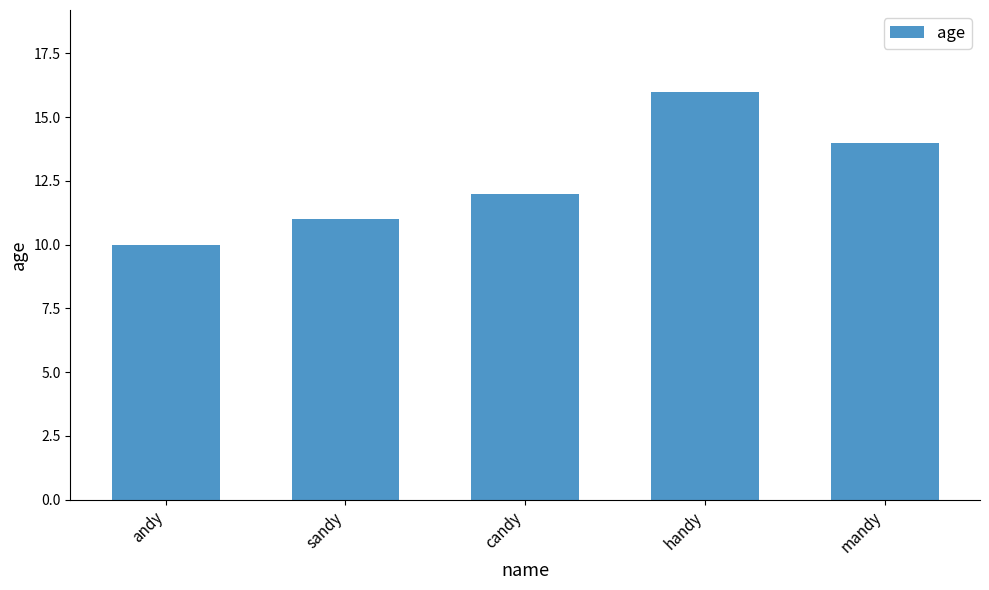

Which label corresponds to the largest value in the chart?

handy